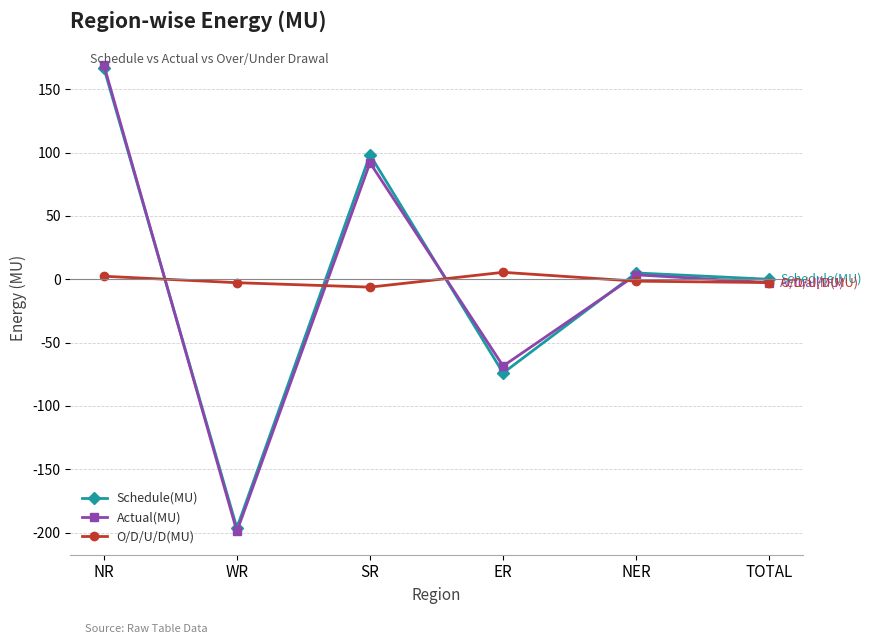

The Actual(MU) series shows 3.5 at NER. True or false?

True